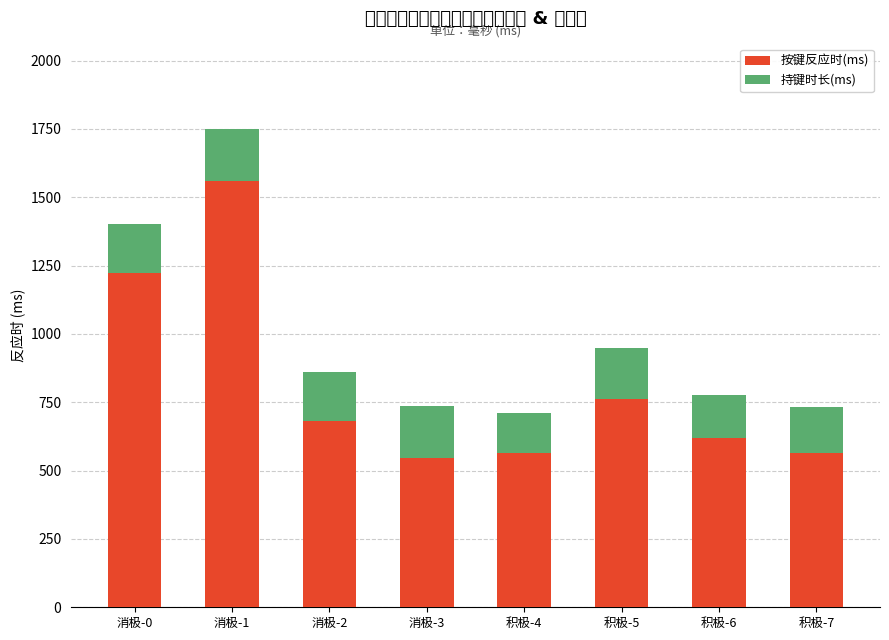

Which series has the largest total across all categories?

按键反应时(ms)